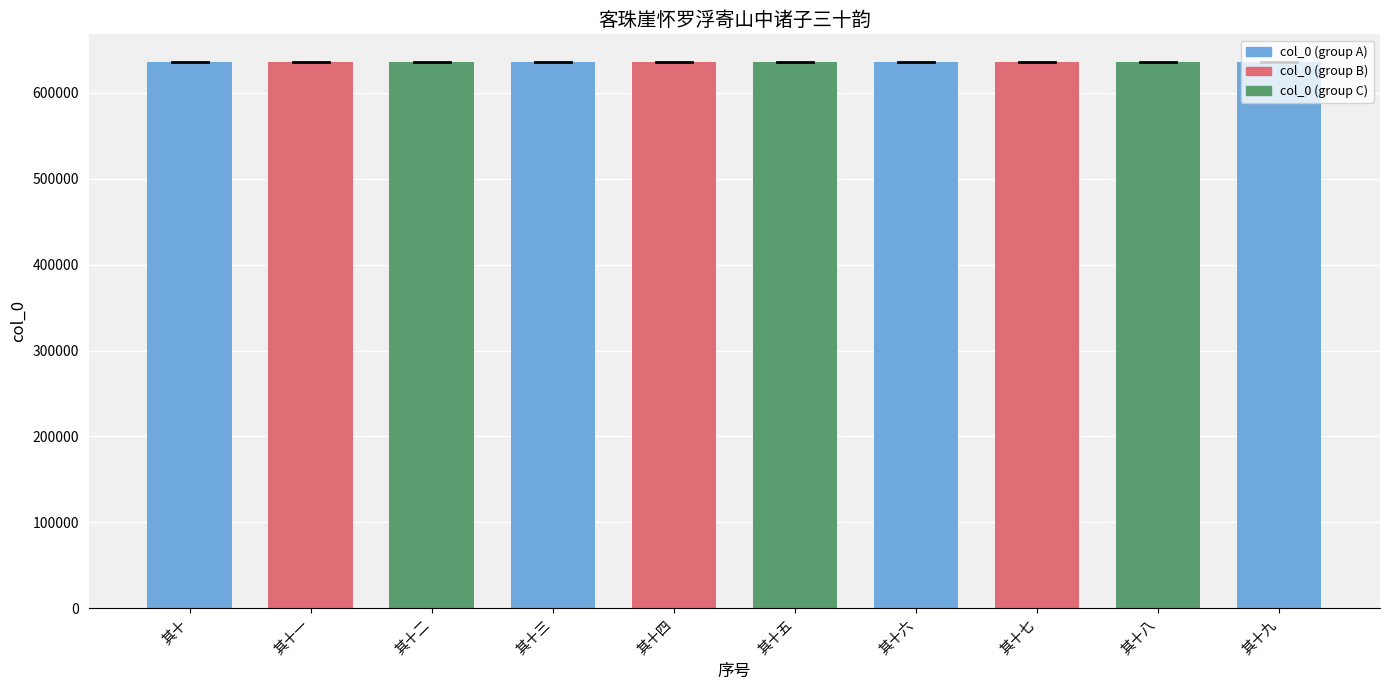

What is the sum of all values?

6360175